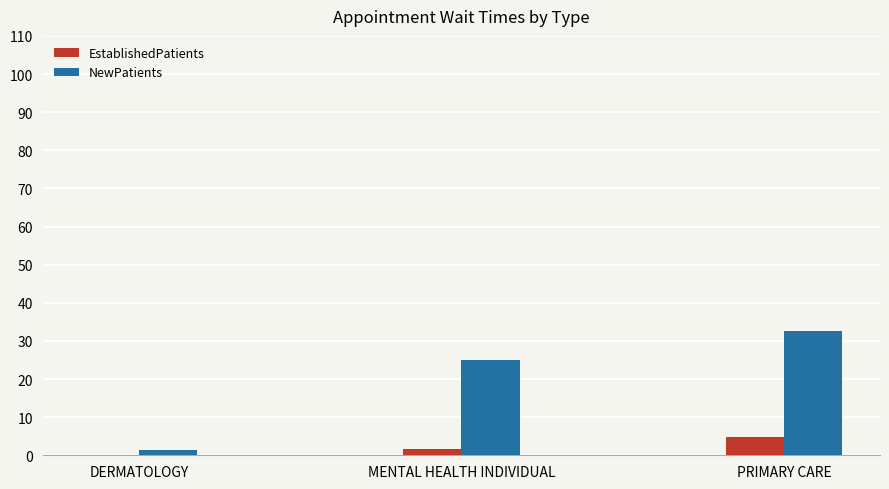

Which label corresponds to the largest value in the chart?

PRIMARY CARE